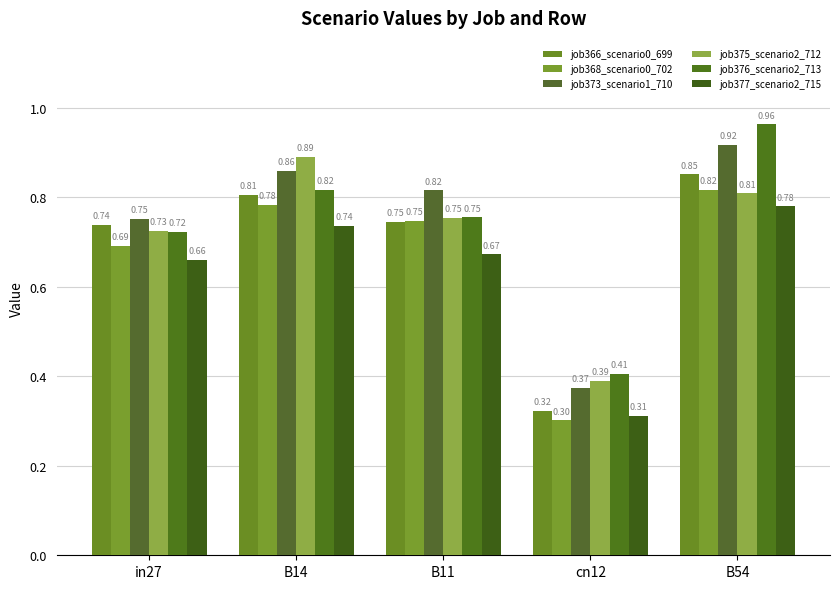

How many categories are shown in the chart?

5